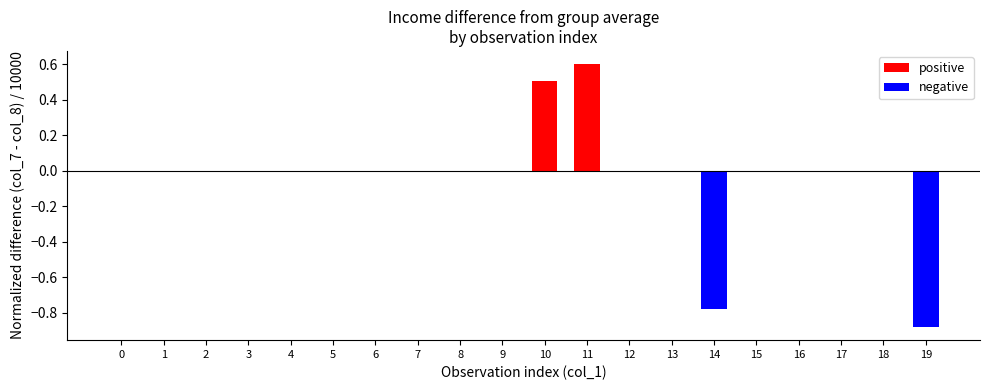

Reading left to right, list all the values displayed in this chart.

positive: 0.0	0.0	0.0	0.0	0.0	0.0	0.0	0.0	0.0	0.0	0.5	0.6	0.0	0.0	0.0	0.0	0.0	0.0	0.0	0.0
negative: 0.0	0.0	0.0	0.0	0.0	0.0	0.0	0.0	0.0	0.0	0.0	0.0	0.0	0.0	-0.8	0.0	0.0	0.0	0.0	-0.9